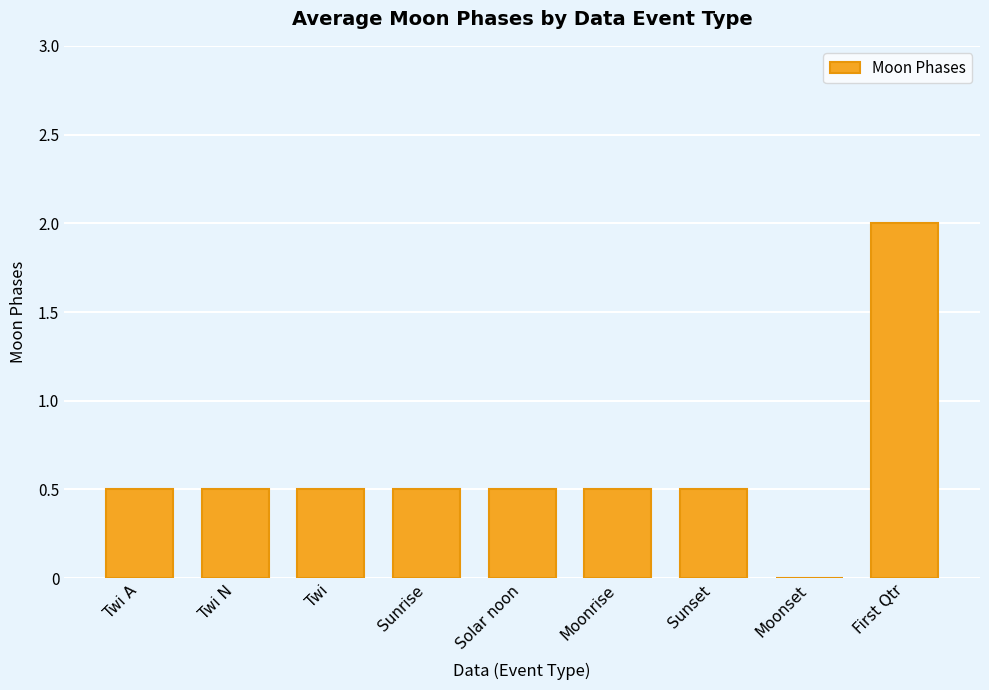

What is the sum of all values?

5.5